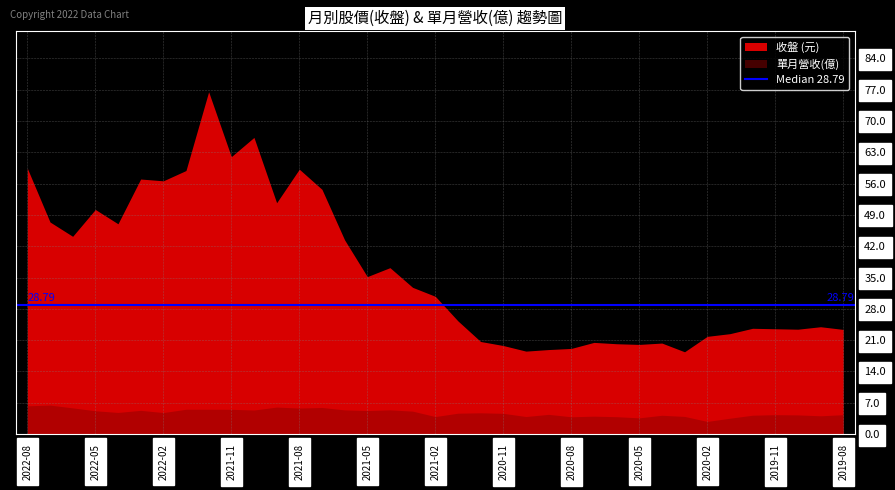

Reading right to left, transcribe all the data shown in this chart.

收盤: 2019-08=23.4	2019-09=24.0	2019-10=23.4	2019-11=23.6	2019-12=23.6	2020-01=22.4	2020-02=21.9	2020-03=18.4	2020-04=20.4	2020-05=20.1	2020-06=20.2	2020-07=20.5	2020-08=19.1	2020-09=18.9	2020-10=18.6	2020-11=19.8	2020-12=20.7	2021-01=25.3	2021-02=30.8	2021-03=32.8	2021-04=37.2	2021-05=35.2	2021-06=43.4	2021-07=54.7	2021-08=59.2	2021-09=51.7	2021-10=66.3	2021-11=62.0	2021-12=76.5	2022-01=58.9	2022-02=56.6	2022-03=57.0	2022-04=47.0	2022-05=50.2	2022-06=44.2	2022-07=47.4	2022-08=59.4
單月營收(億): 2019-08=4.3	2019-09=4.1	2019-10=4.3	2019-11=4.3	2019-12=4.2	2020-01=3.6	2020-02=2.8	2020-03=4.0	2020-04=4.2	2020-05=3.6	2020-06=3.9	2020-07=4.0	2020-08=3.9	2020-09=4.4	2020-10=3.9	2020-11=4.7	2020-12=4.8	2021-01=4.7	2021-02=3.9	2021-03=5.1	2021-04=5.4	2021-05=5.3	2021-06=5.4	2021-07=6.0	2021-08=5.8	2021-09=6.0	2021-10=5.4	2021-11=5.5	2021-12=5.6	2022-01=5.6	2022-02=4.8	2022-03=5.3	2022-04=4.8	2022-05=5.2	2022-06=5.9	2022-07=6.5	2022-08=6.3